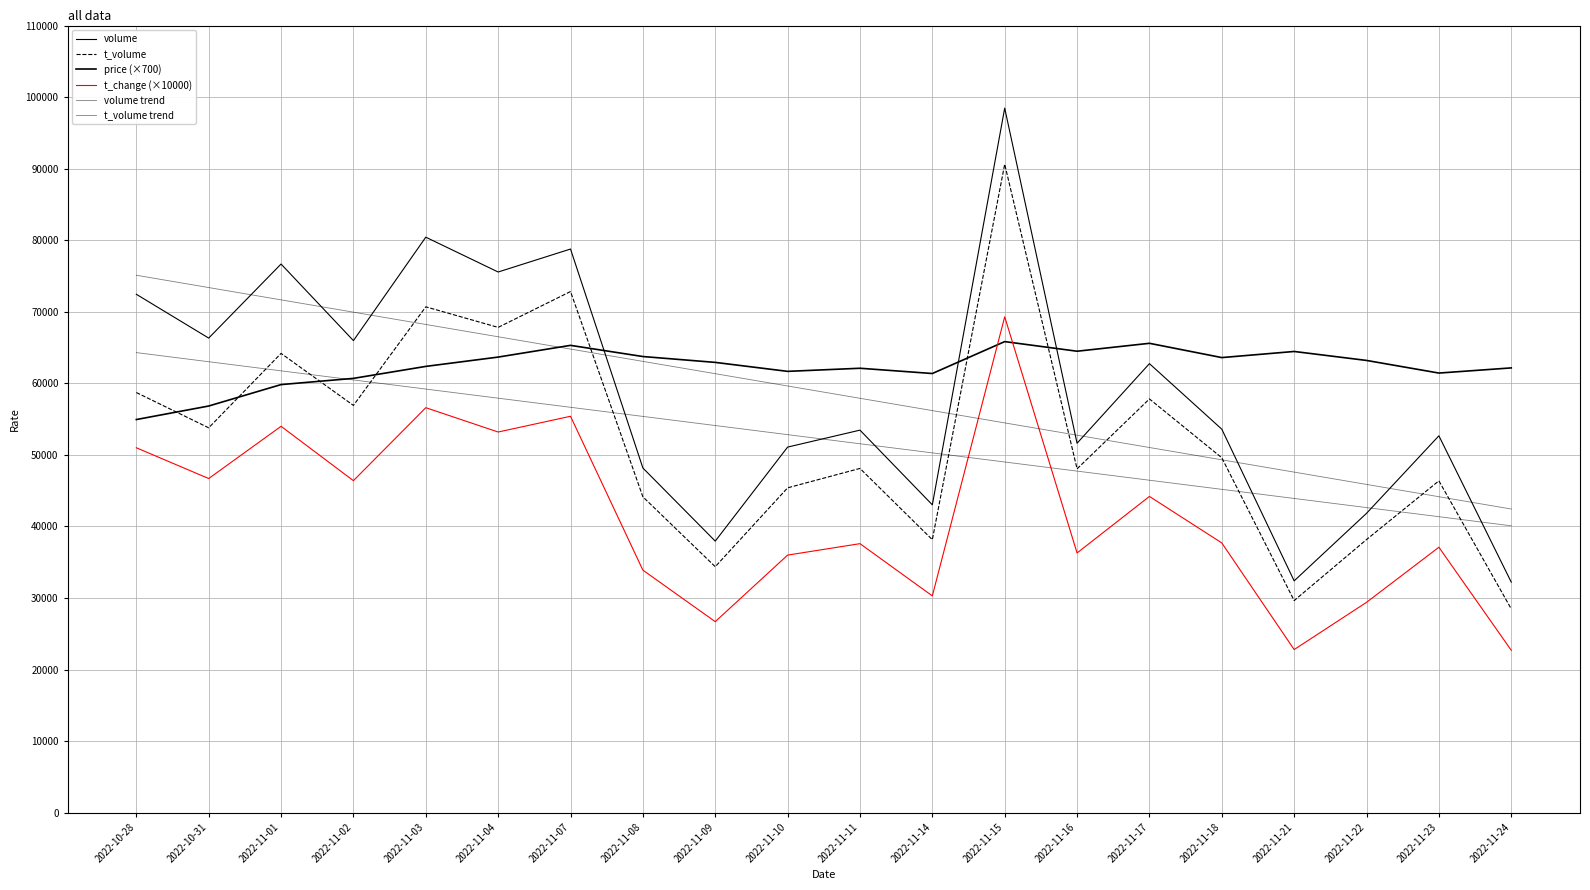

At which label does t_volume reach its minimum?

2022-11-24